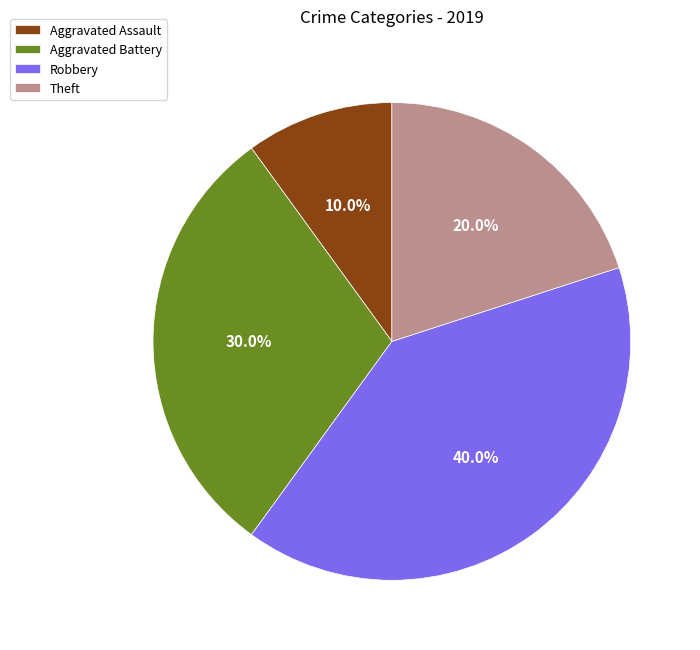

To the nearest percent, what portion does Theft represent?

20%